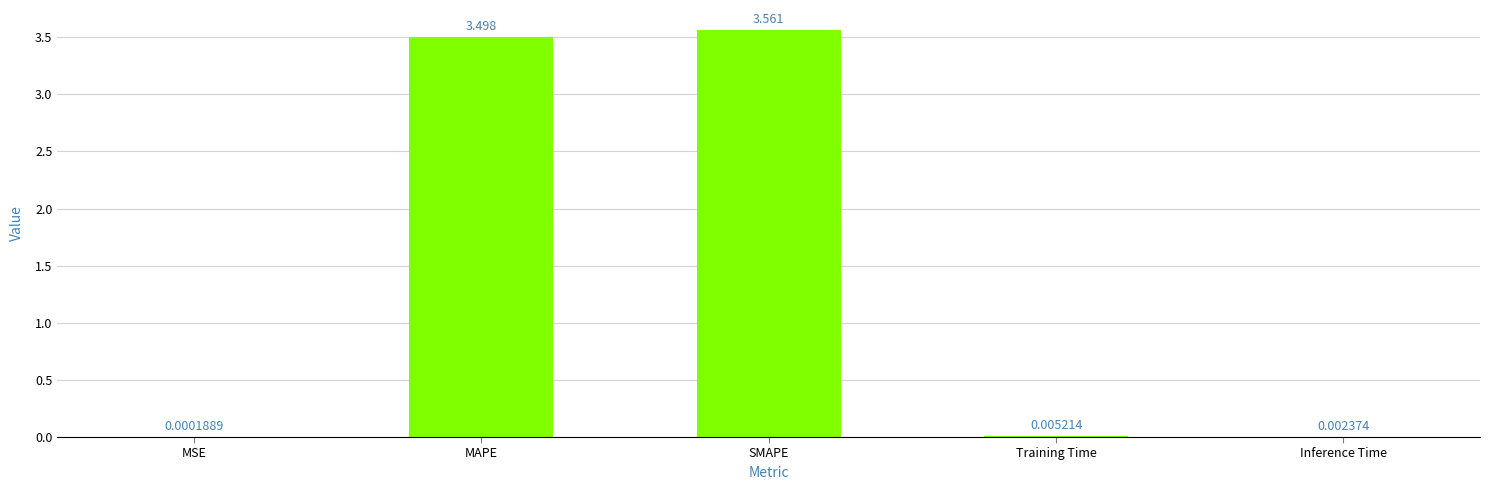

Which label corresponds to the largest value in the chart?

SMAPE